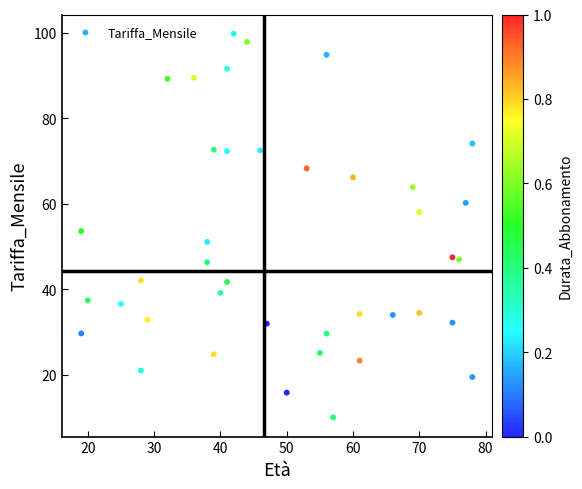

What is the range of X values (max minus min)?

59.0